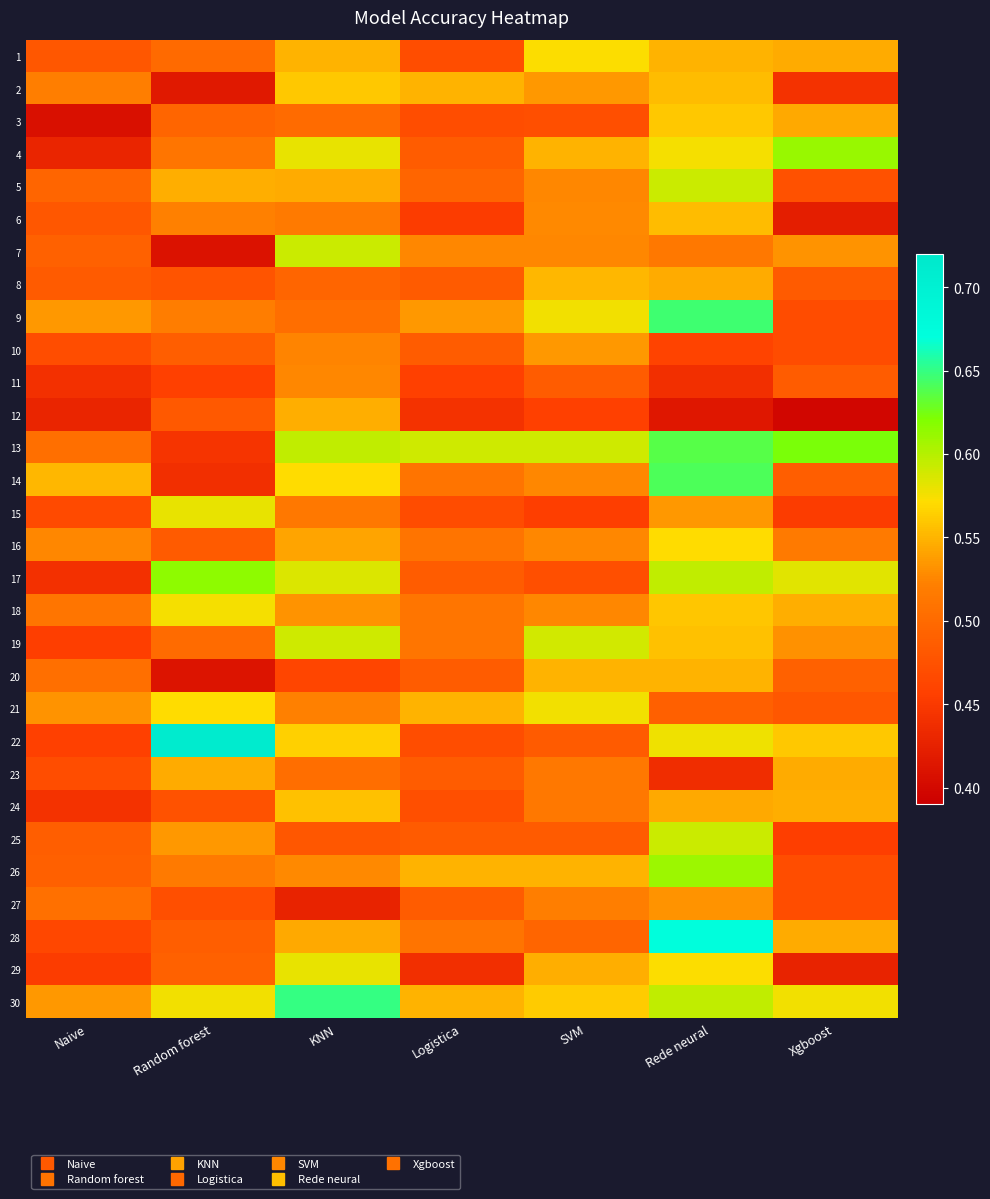

What is the smallest value displayed?

0.4